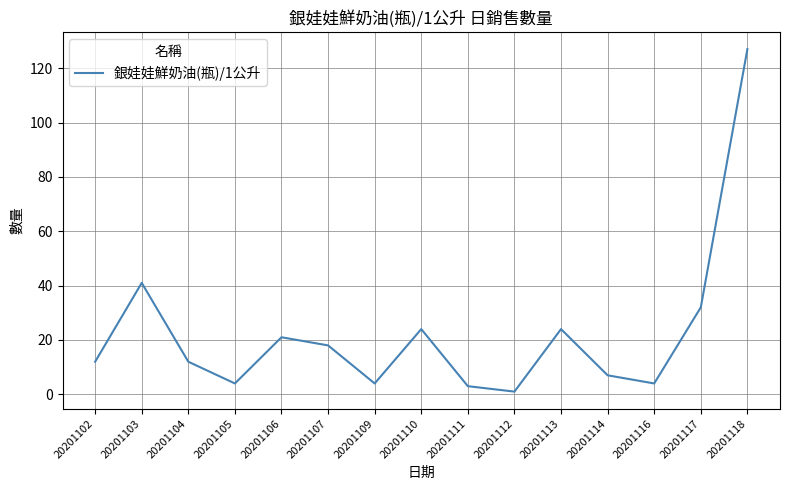

Is it true that the value at 20201102 is 17?

False